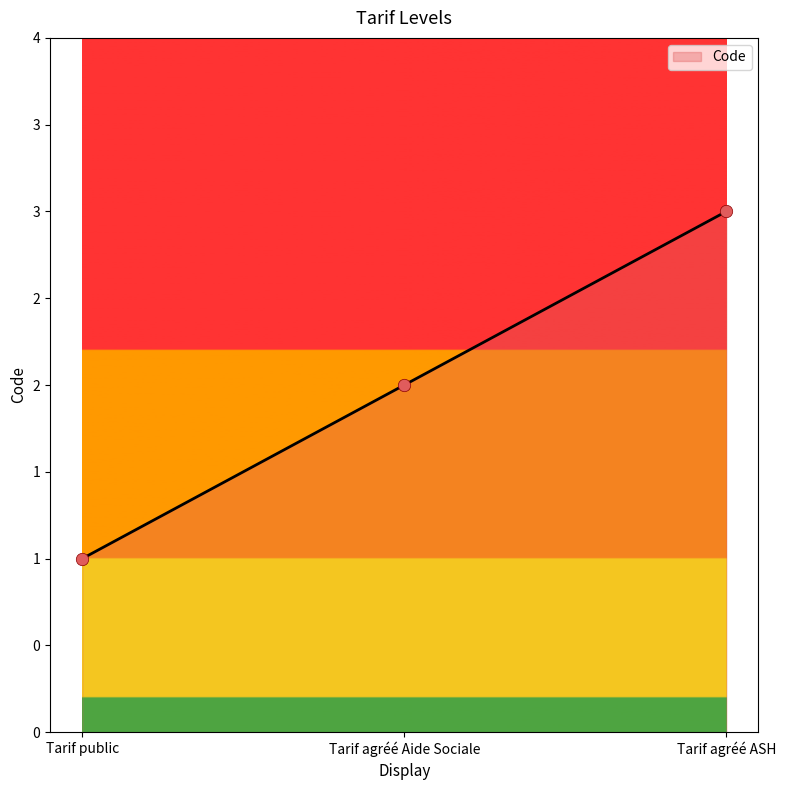

Approximately how many times larger is the value at Tarif public compared to Tarif agréé Aide Sociale?

0.5